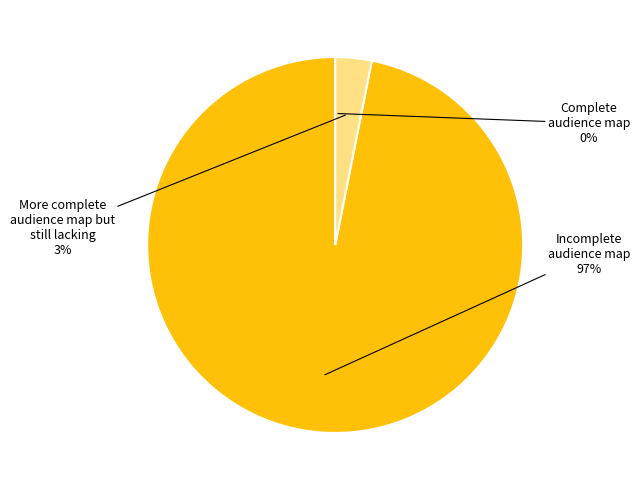

What percentage is the More complete audience map but still lacking slice, to the nearest percent?

3%